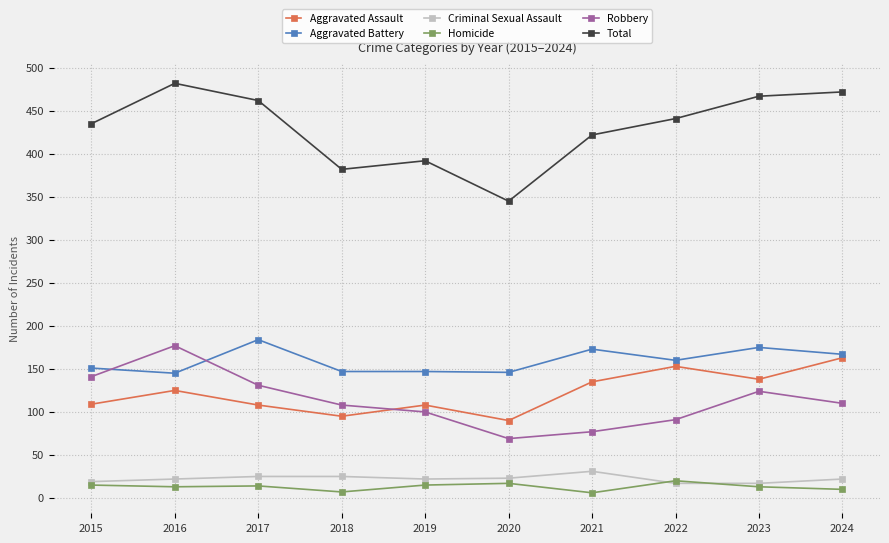

What is the difference between the maximum and minimum values in the Robbery series?

108